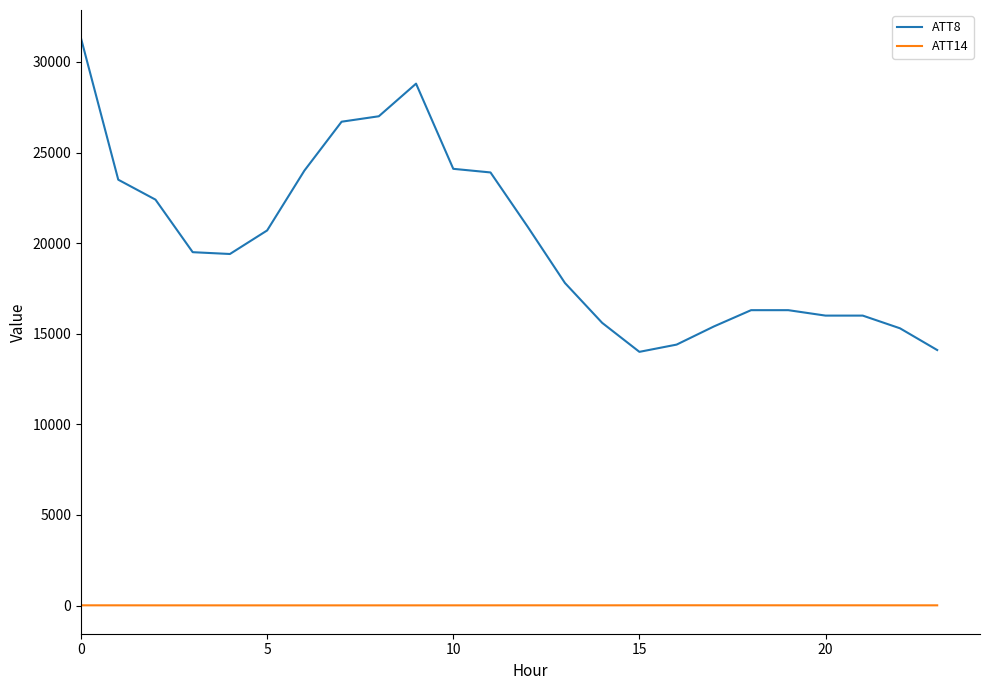

Which series has the largest range (max minus min)?

ATT8